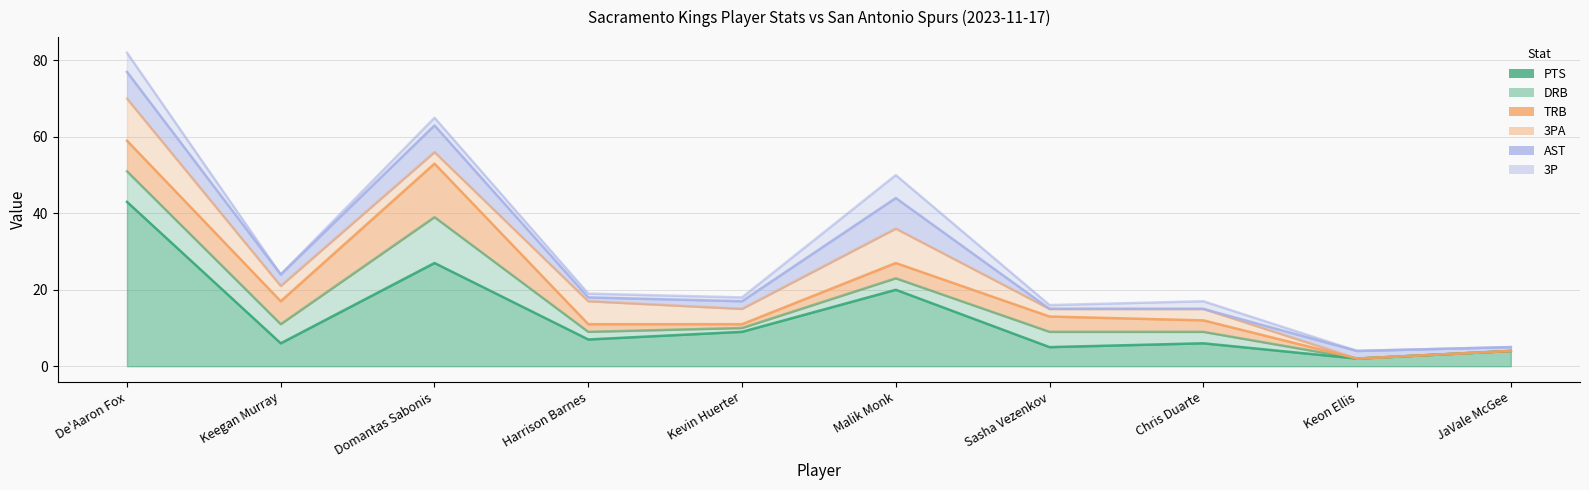

Reading left to right, what are all the values shown in this chart?

PTS: 43	6	27	7	9	20	5	6	2	4
DRB: 8	5	12	2	1	3	4	3	0	0
TRB: 8	6	14	2	1	4	4	3	0	0
3PA: 11	4	3	6	4	9	2	3	0	0
AST: 7	3	7	1	2	8	0	0	2	1
3P: 5	0	2	1	1	6	1	2	0	0